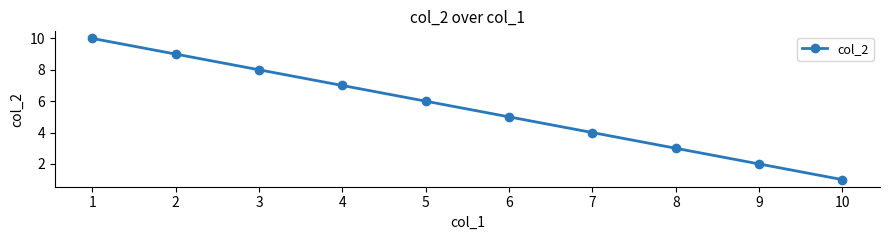

The chart shows a value of 4 at 7. True or false?

True